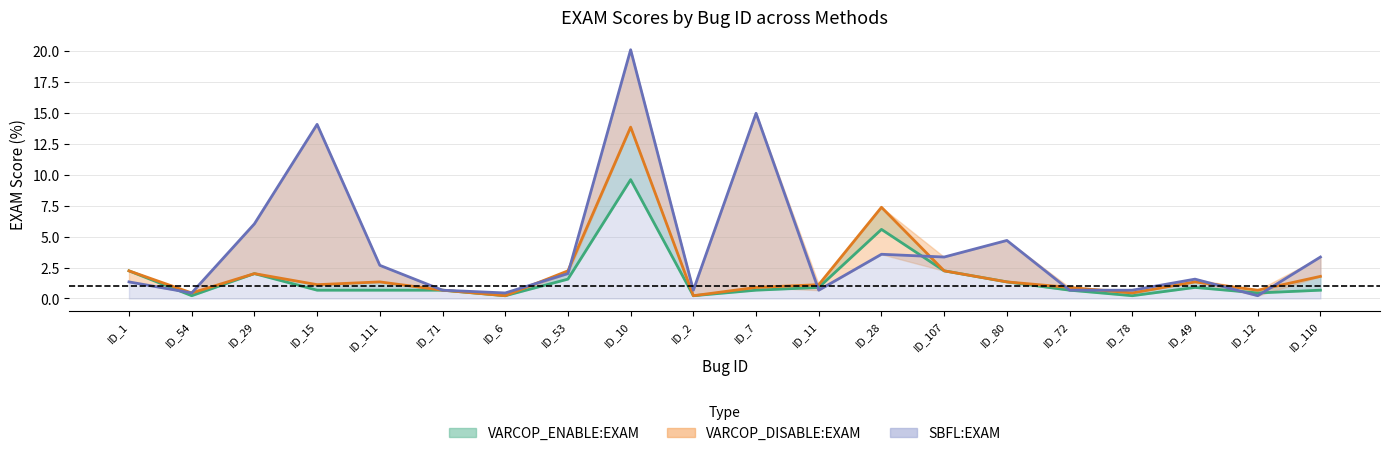

How many data points does each series have?

20